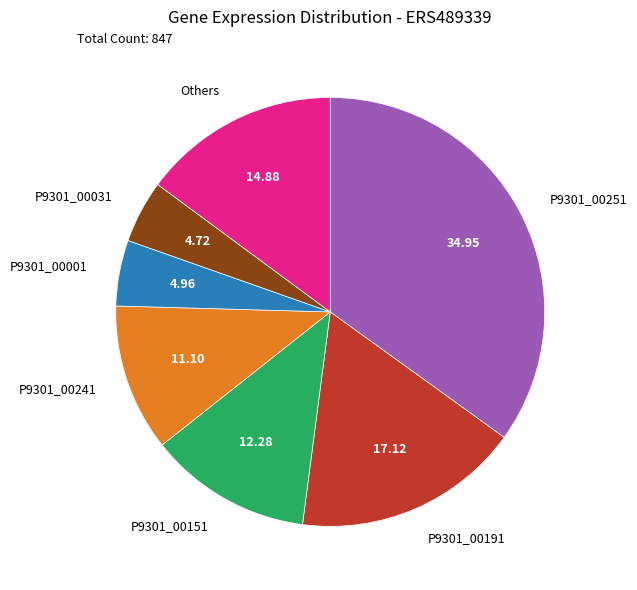

Does P9301_00191 account for over 50% of the chart?

No